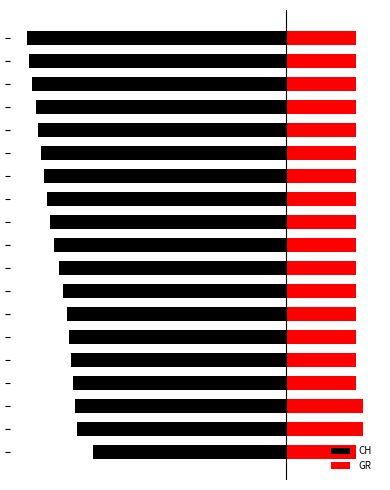

The value of GR at 16 is 27.3. True or false?

True